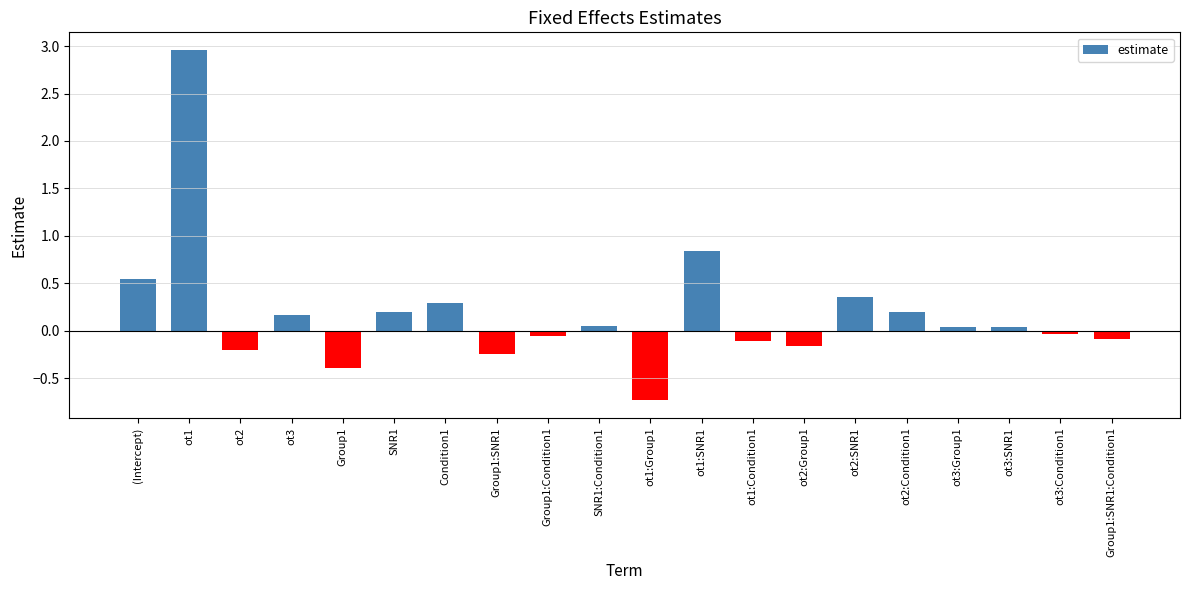

Between ot3:SNR1 and Group1:Condition1, which is larger?

ot3:SNR1